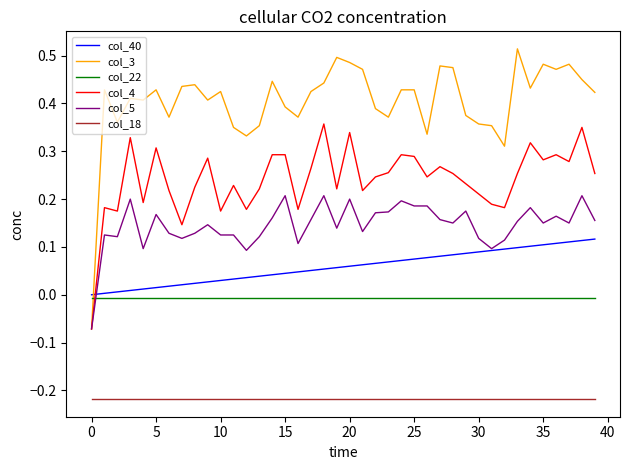

How many times do col_5 and col_22 cross each other?

1